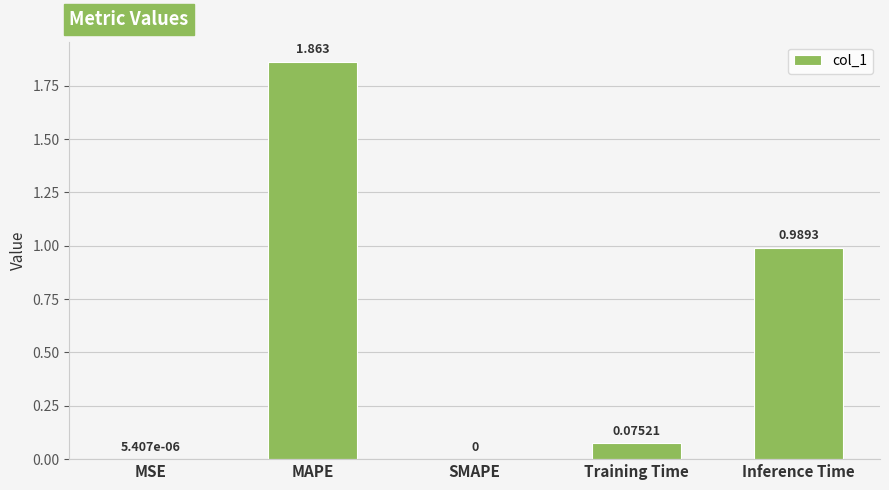

Which category has the highest value across all series?

MAPE